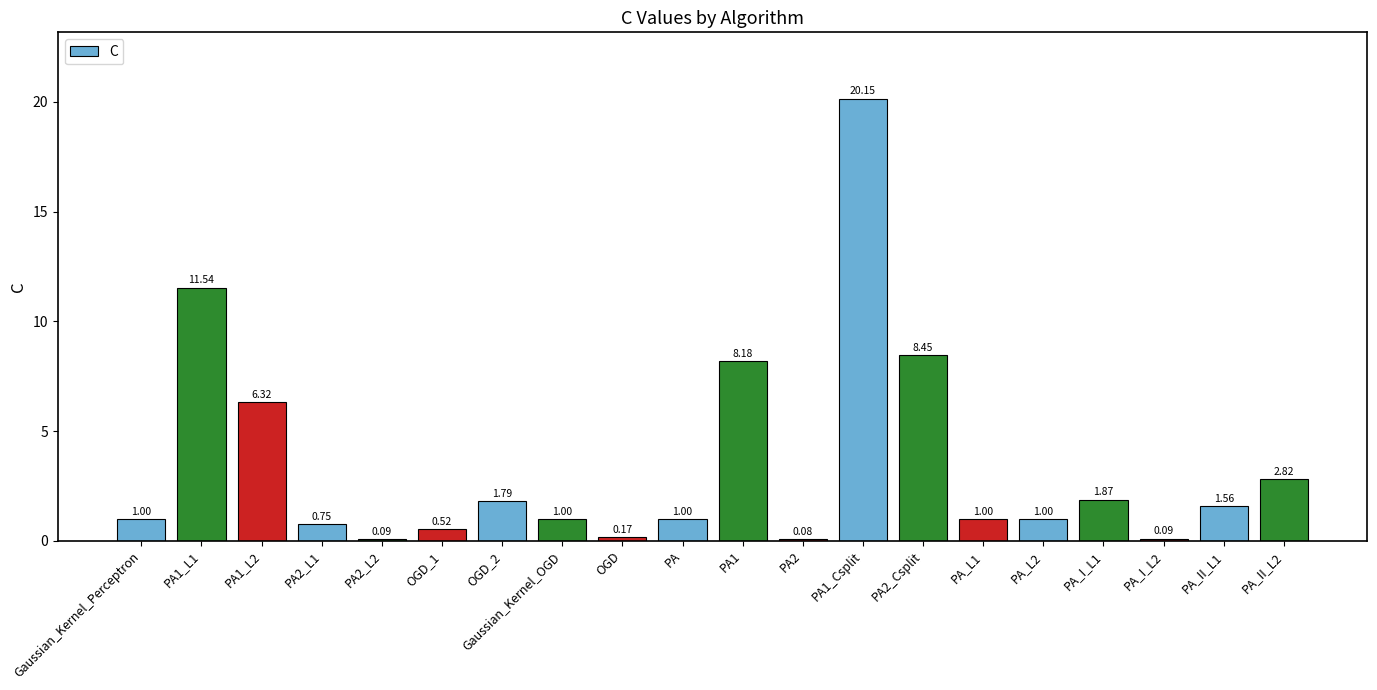

Which has a higher value, PA2 or PA_II_L1?

PA_II_L1